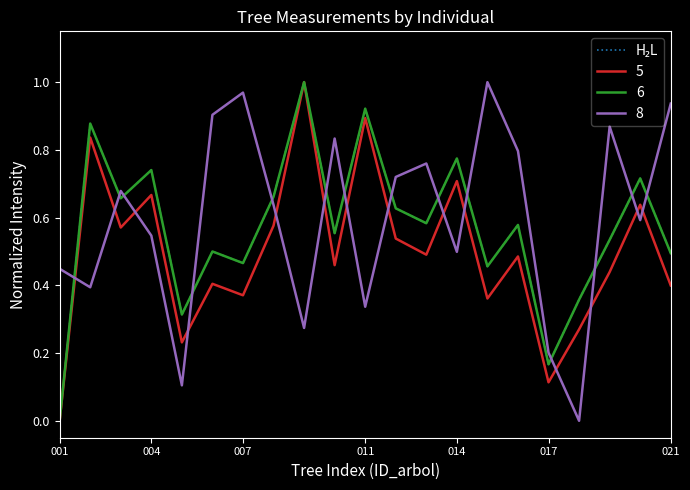

True or false: 6 and 8 cross at least once.

True